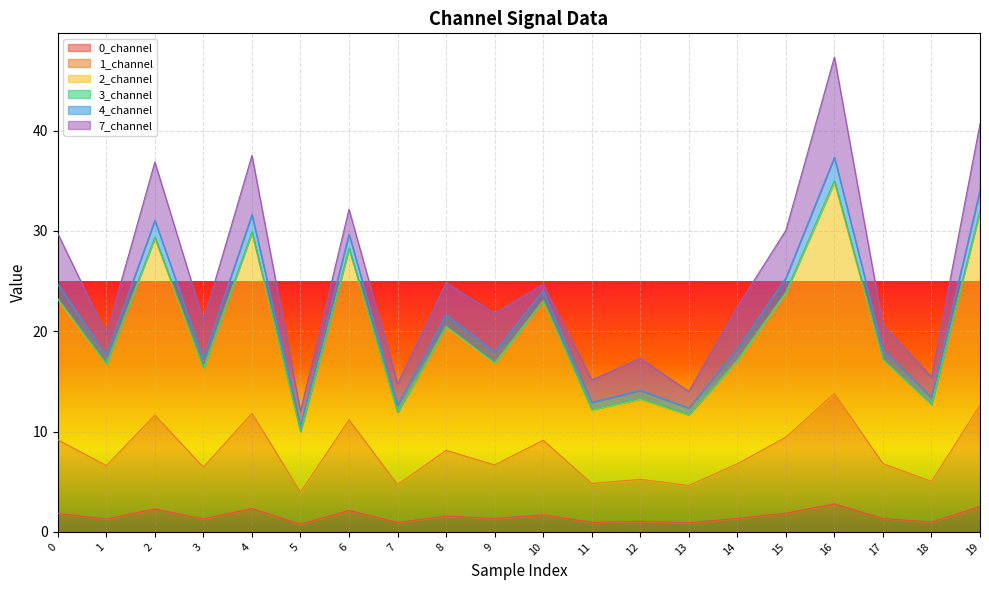

Is it true that 0_channel equals 1.3 at 14?

True